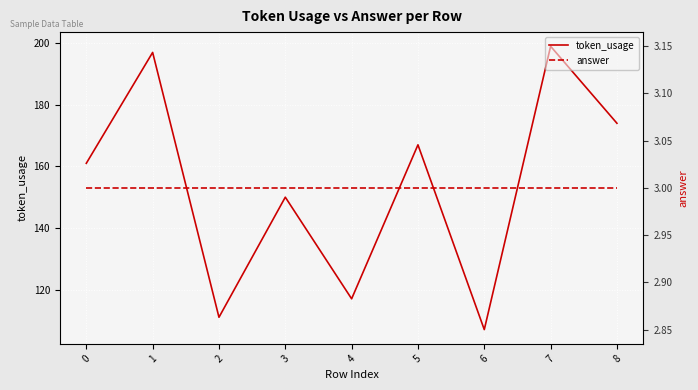

Reading left to right, list all the values displayed in this chart.

token_usage: 161	197	111	150	117	167	107	199	174
answer: 3	3	3	3	3	3	3	3	3